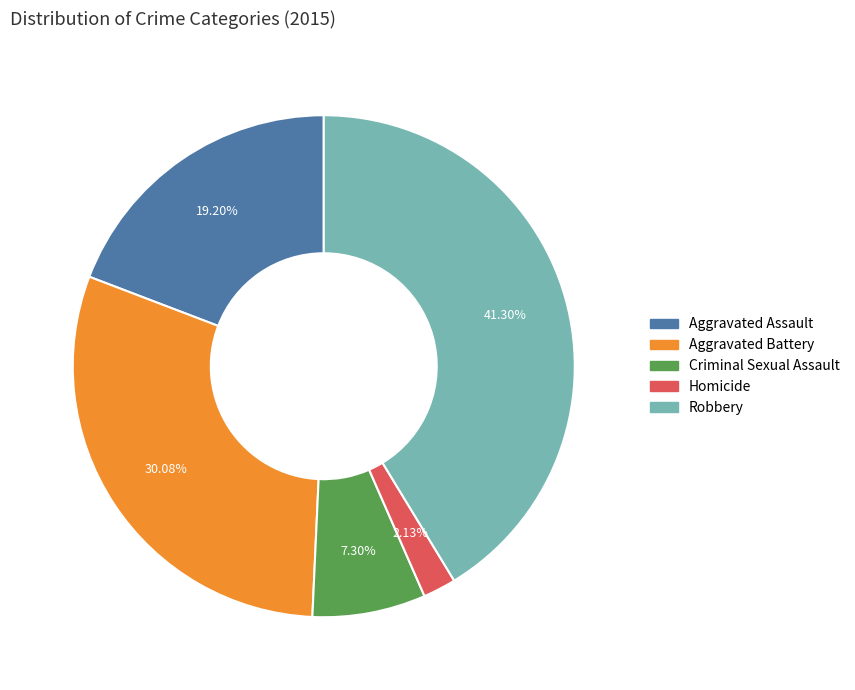

Approximately how many times larger is the value at Criminal Sexual Assault compared to Aggravated Battery?

0.2